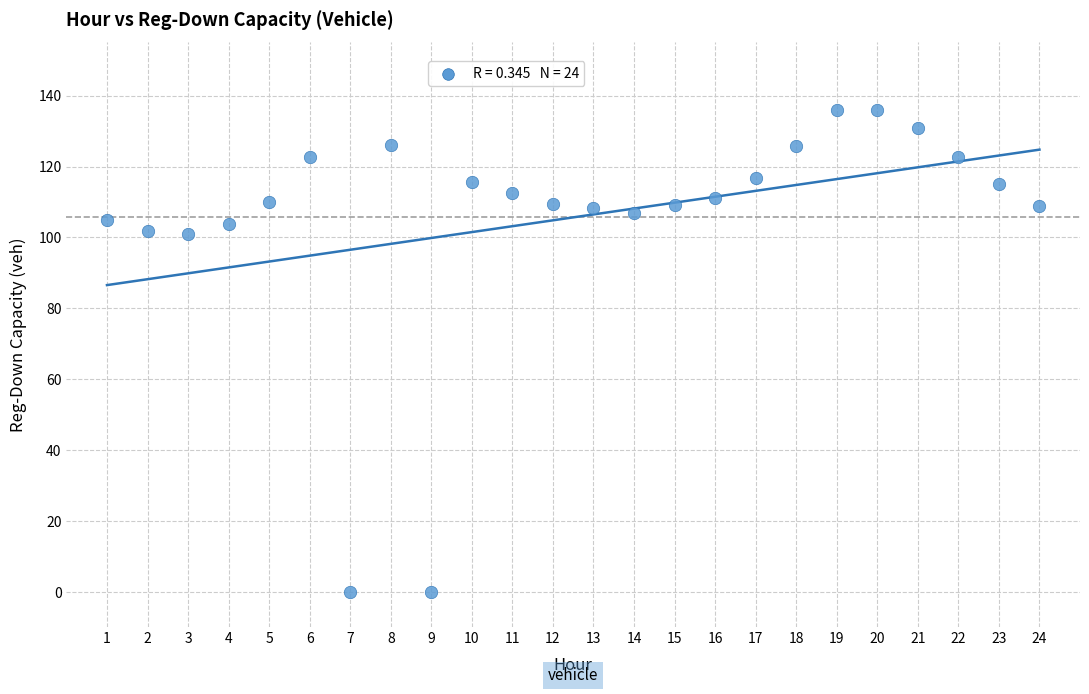

What is the range of X values (max minus min)?

23.0